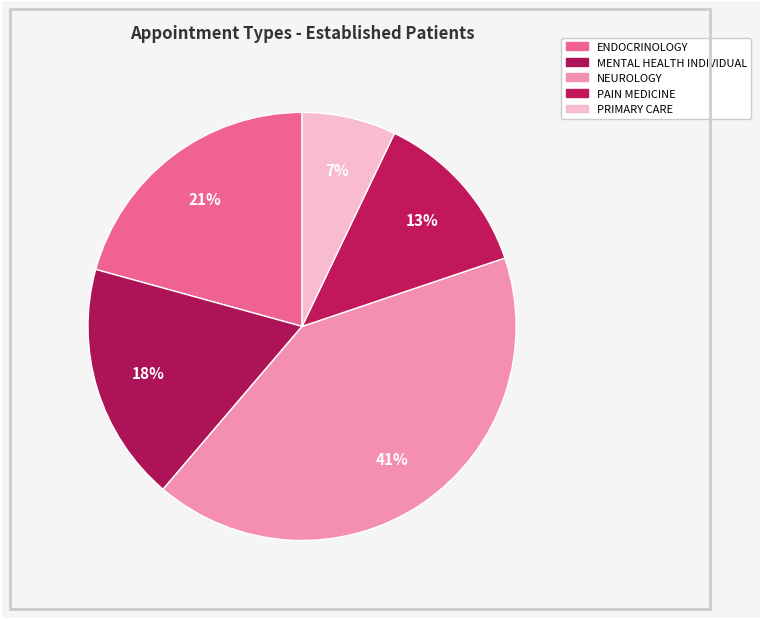

Which category has the biggest portion of the pie?

NEUROLOGY